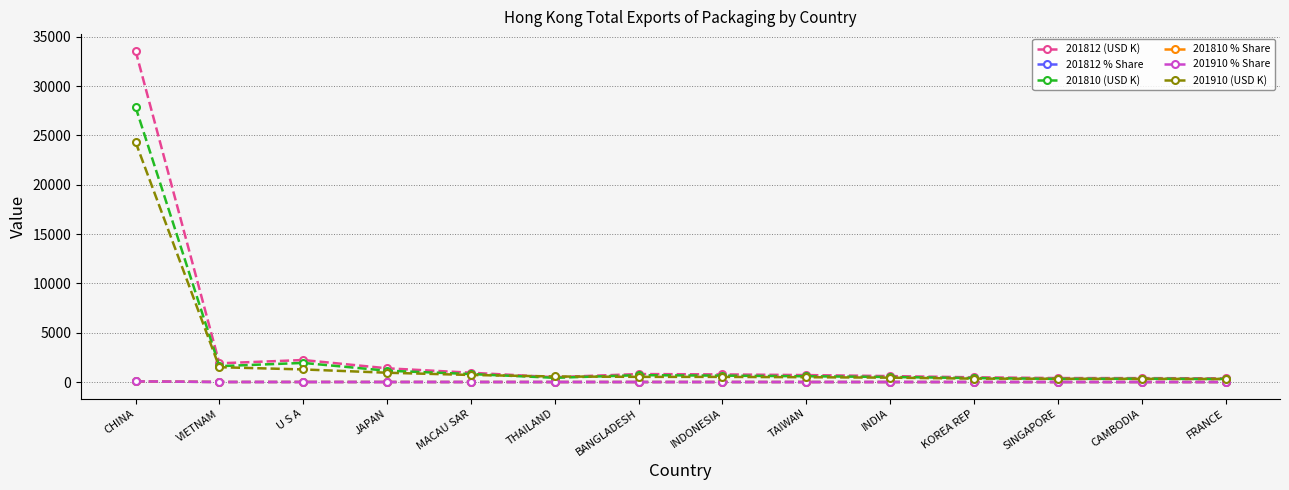

True or false: 201810 % Share and 201910 (USD K) cross at least once.

False